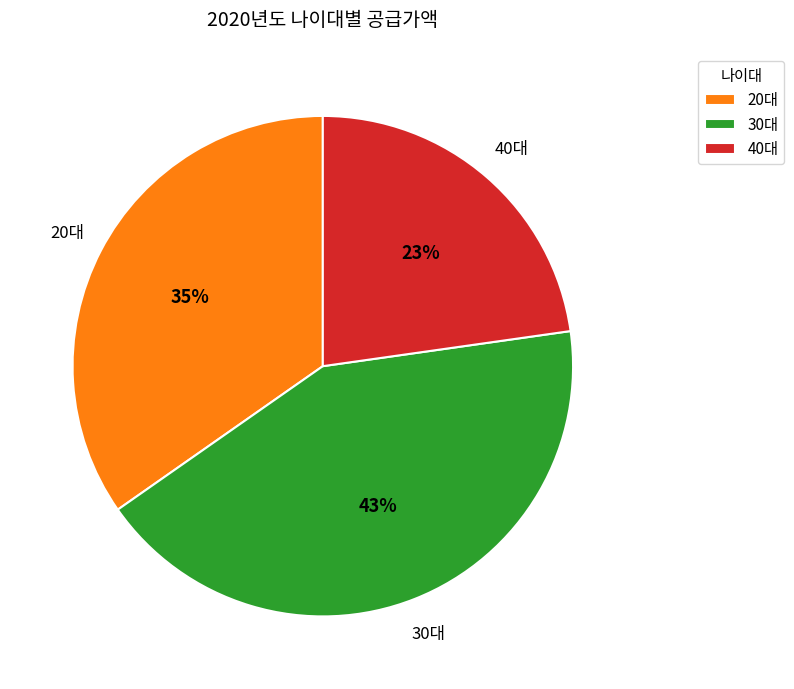

To the nearest percent, what is the difference between the largest and smallest slice percentages?

20%